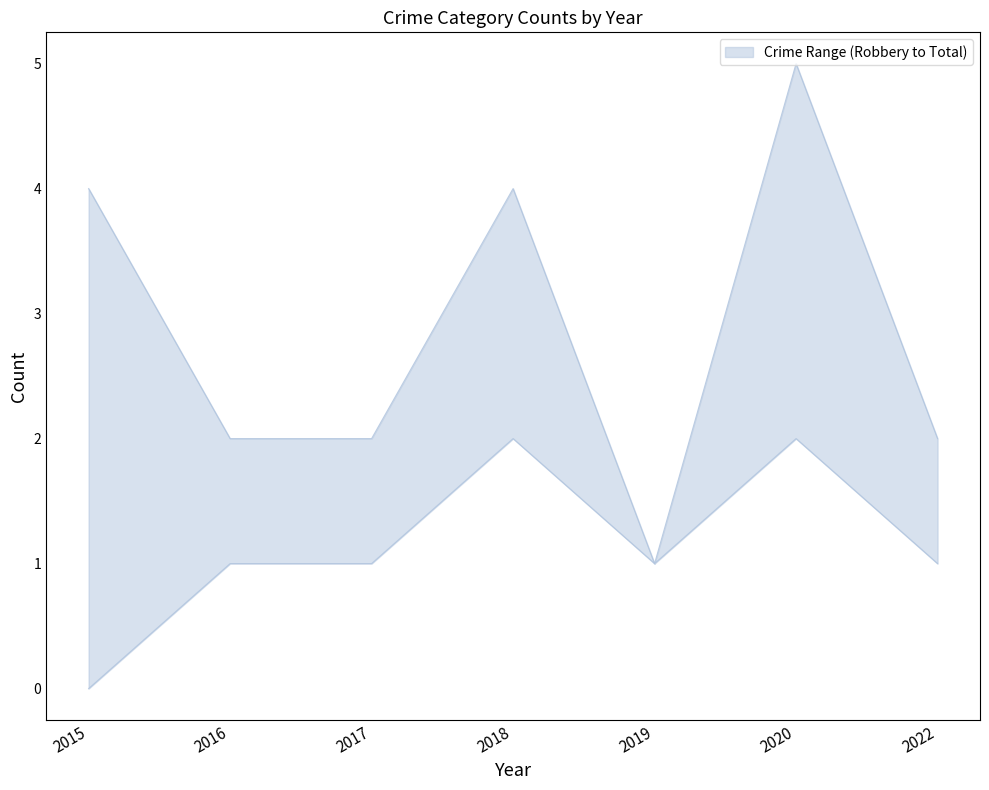

At which category is the sum across all series the highest?

2020